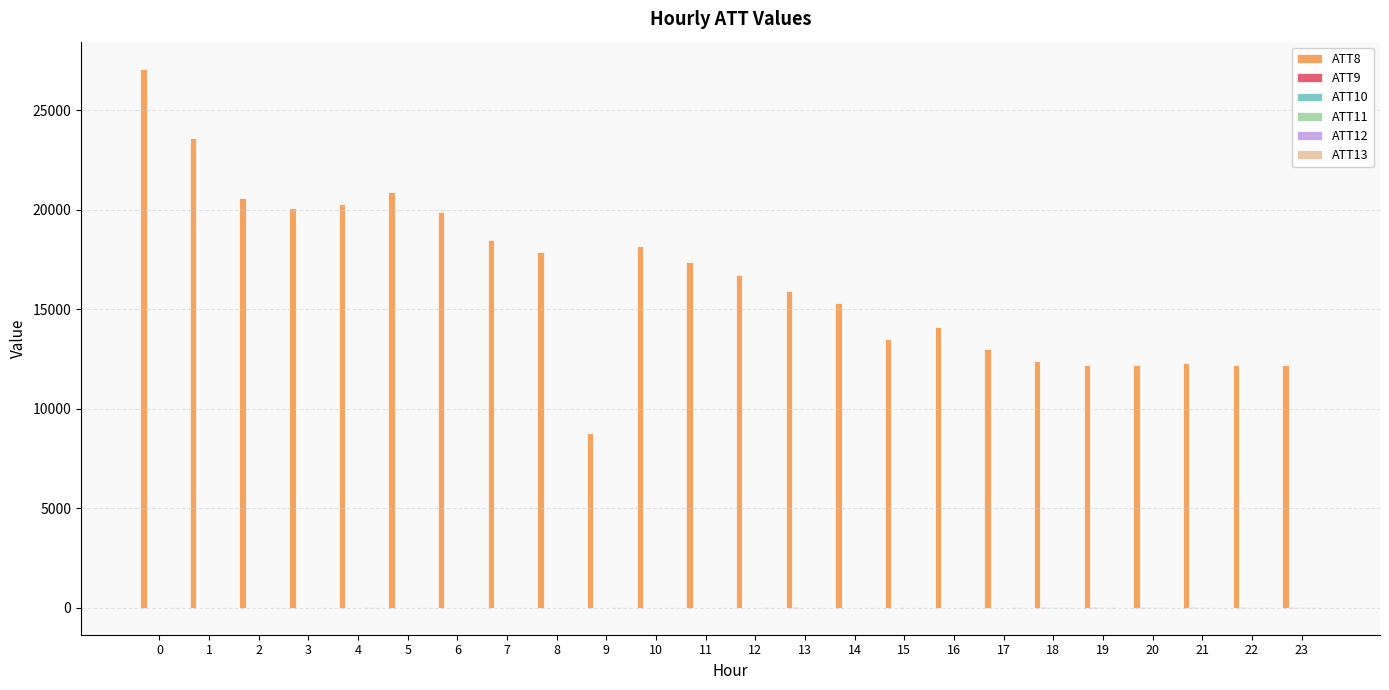

What is the maximum value shown in the chart?

27100.0